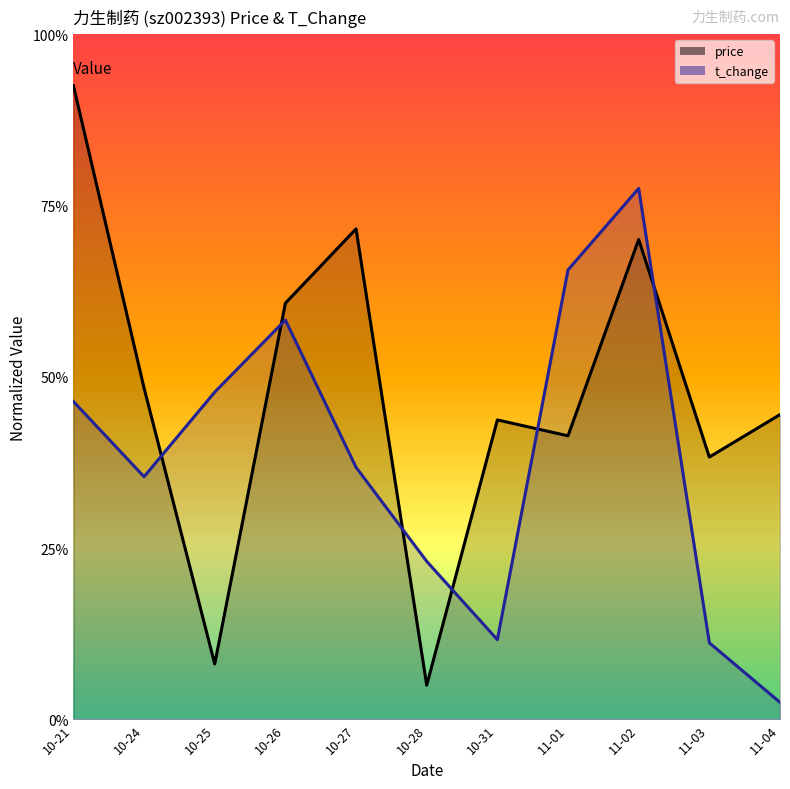

At which category does the chart reach its minimum across all series?

11-04